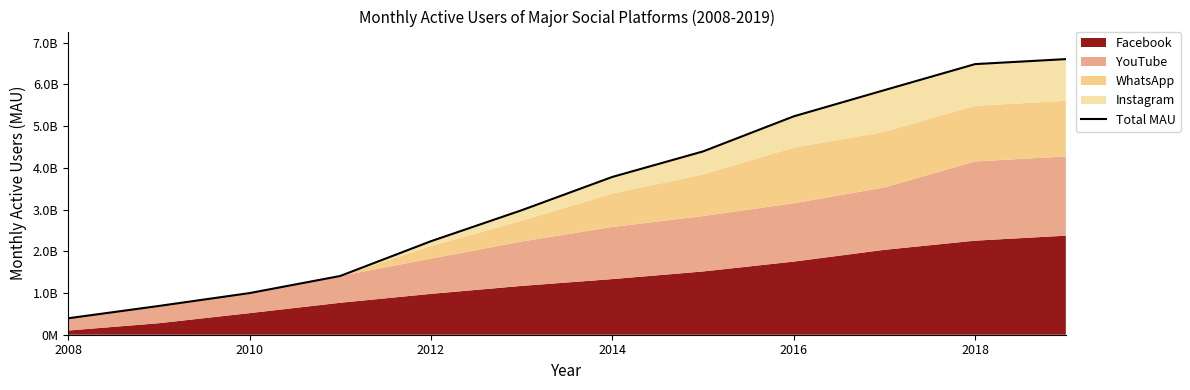

True or false: there are more than 0 points higher than both neighbors.

False